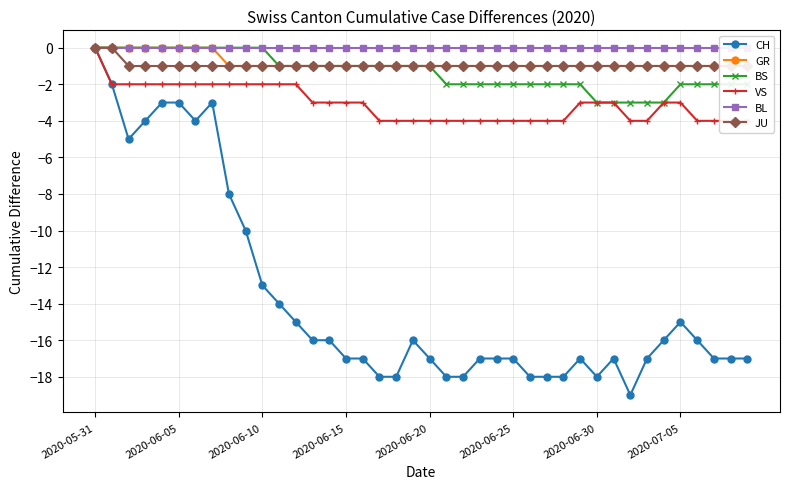

True or false: CH has a value of -17 at 2020-06-20.

True